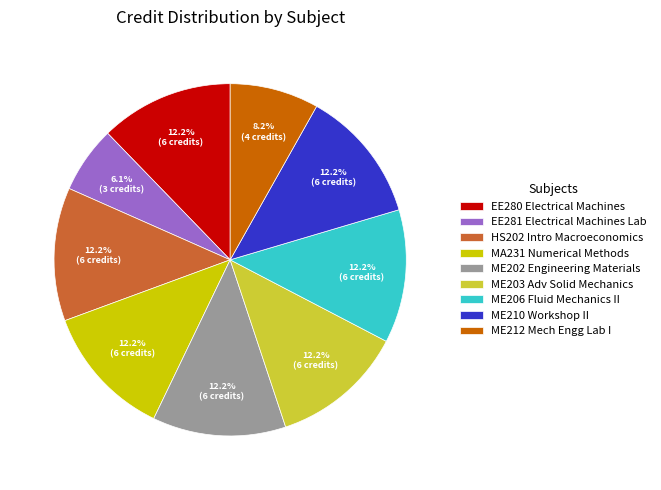

What percentage is NOT represented by ME212?

91.8%